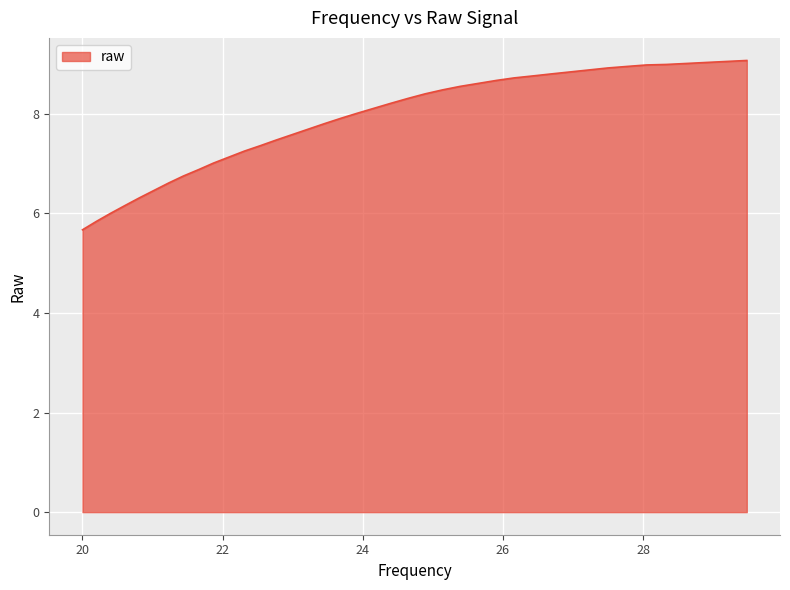

What is the smallest value displayed?

5.7